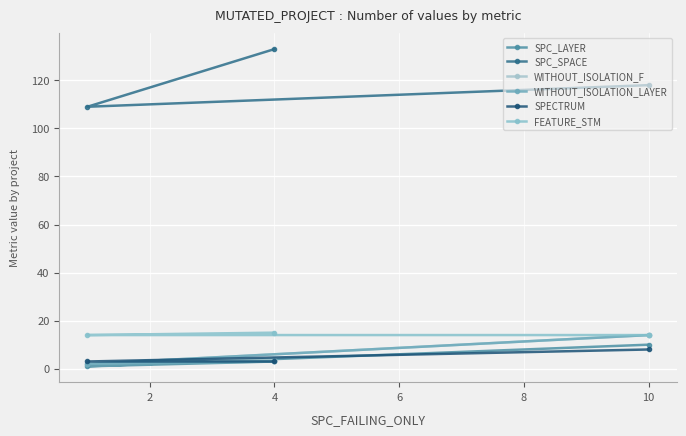

How many lines are shown in the chart?

6